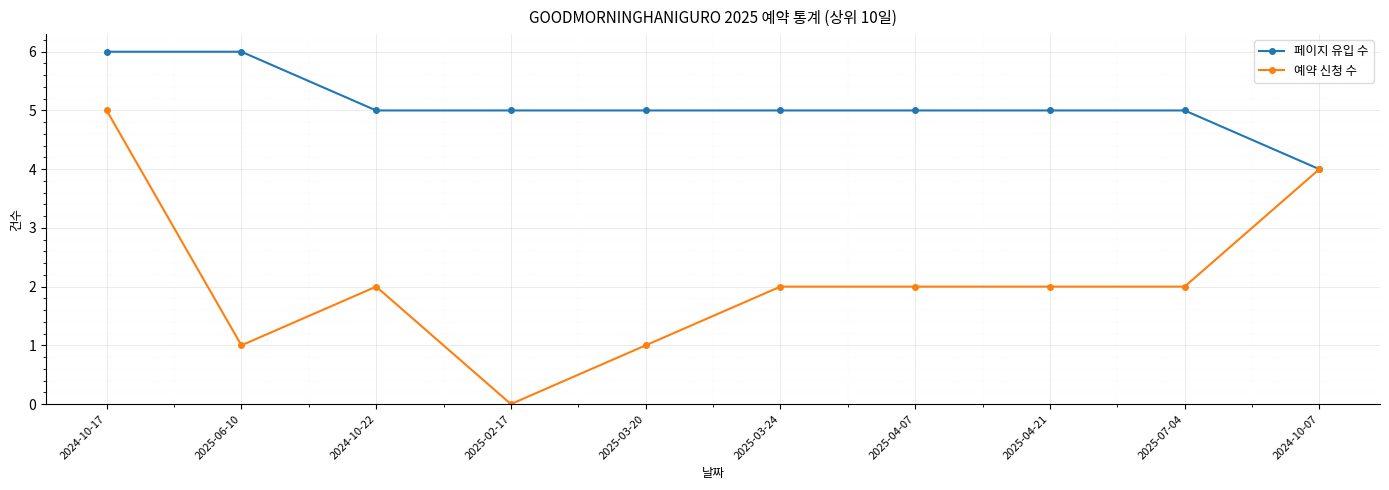

Which series has the largest total across all categories?

페이지 유입 수